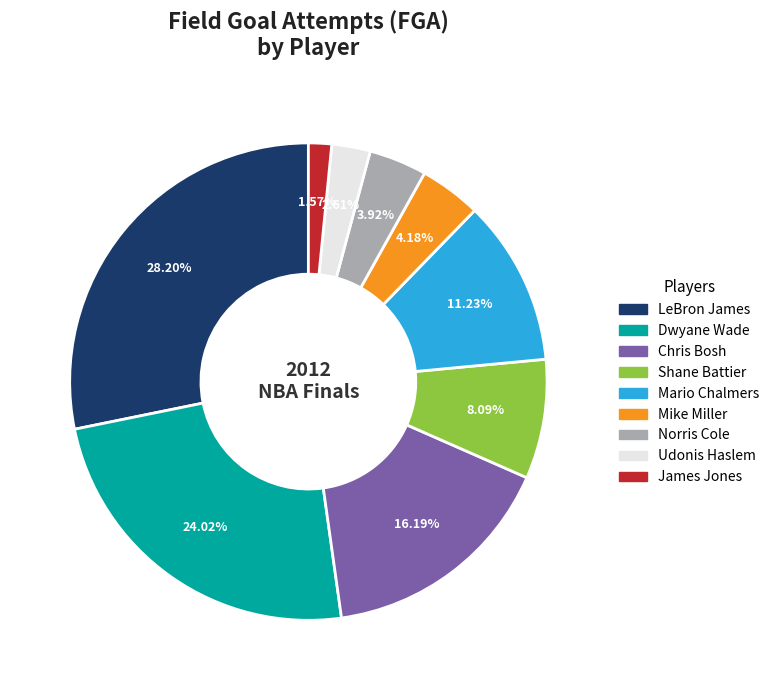

To the nearest percent, what portion does LeBron James represent?

28%